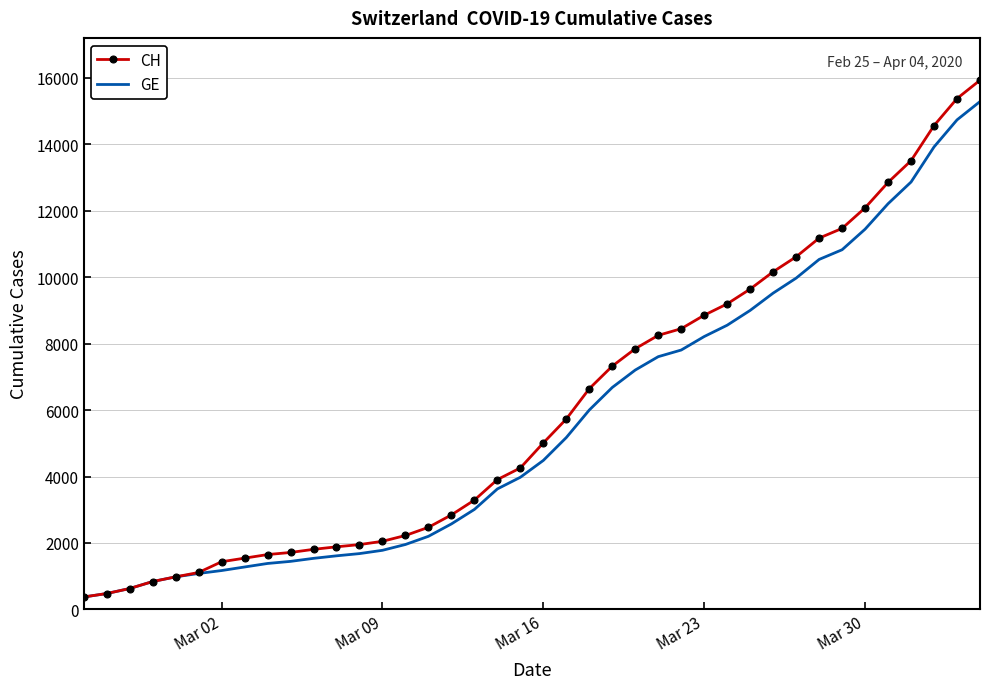

List the series in order of their overall mean, highest first.

CH, GE